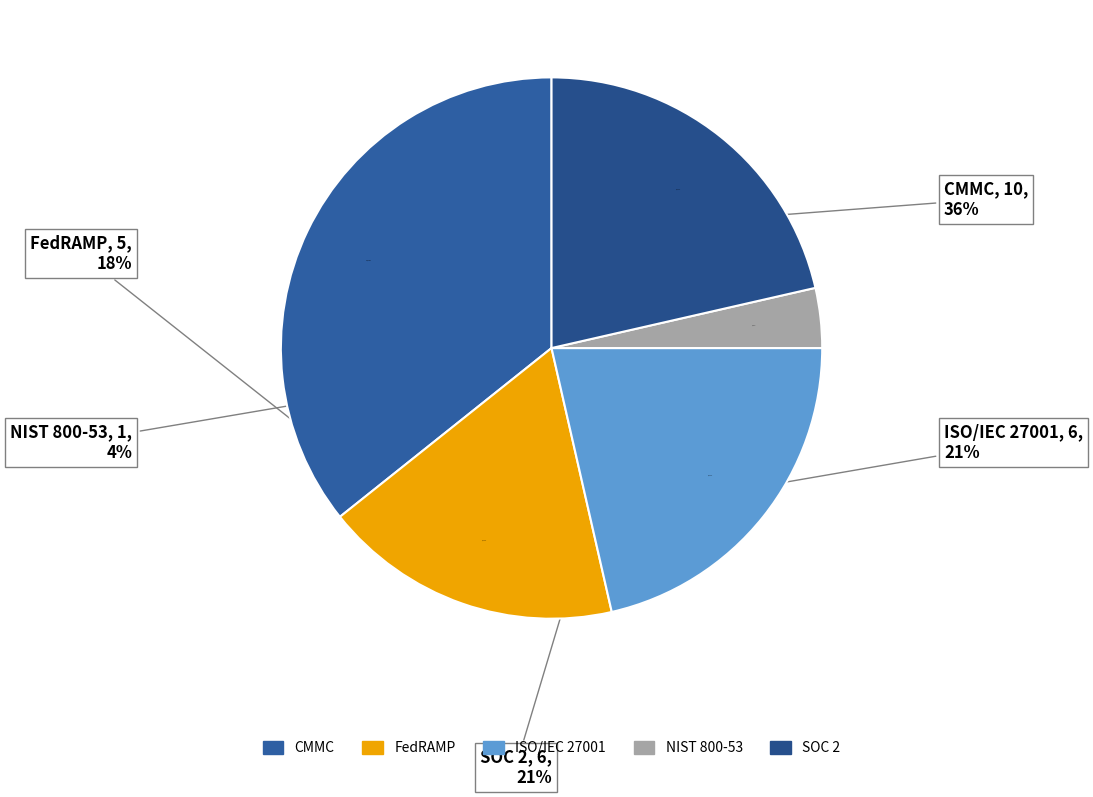

What is the largest slice in the pie chart?

CMMC